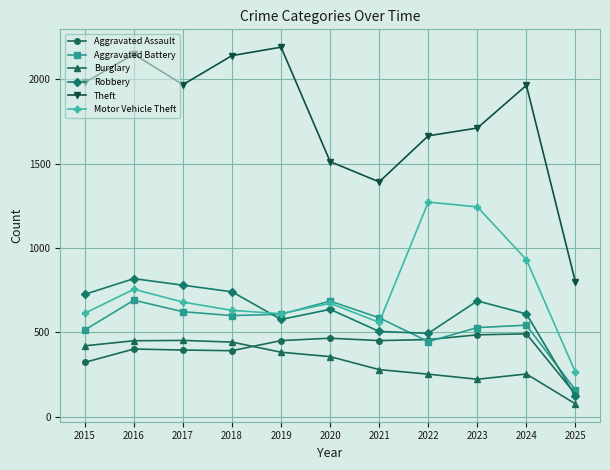

True or false: Motor Vehicle Theft has a value of 506 at 2023.

False